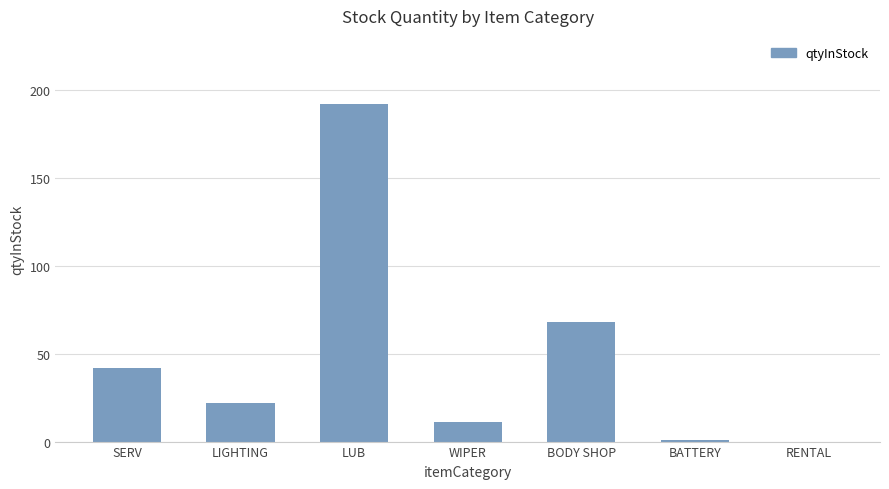

Reading left to right, list all the values displayed in this chart.

SERV=42.0	LIGHTING=22.0	LUB=192.2	WIPER=11.0	BODY SHOP=68.0	BATTERY=1.0	RENTAL=0.0